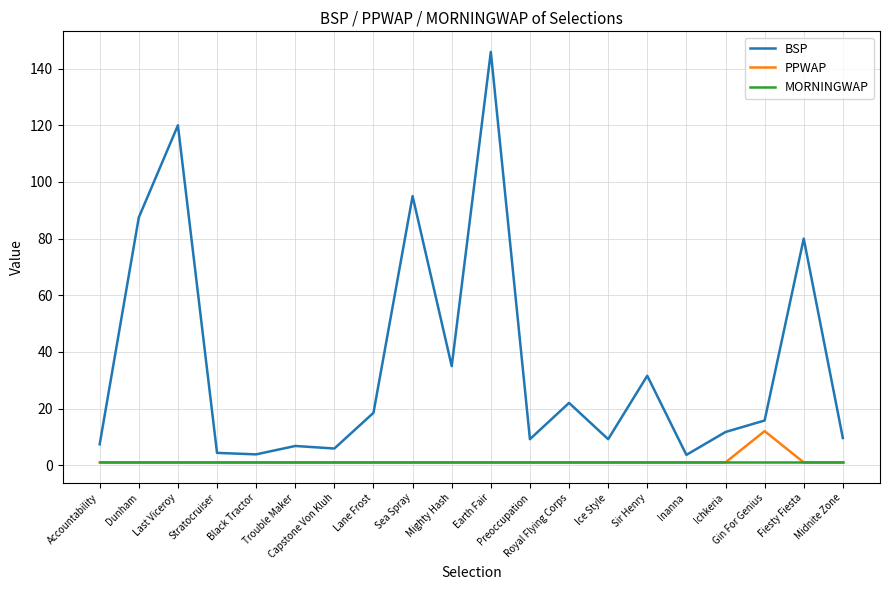

What is the greatest value displayed?

145.9